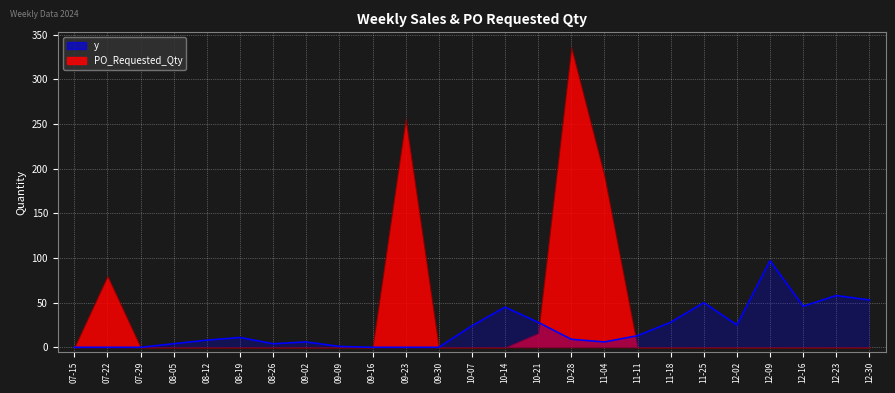

The value of PO_Requested_Qty at 08-19 is 0. True or false?

True